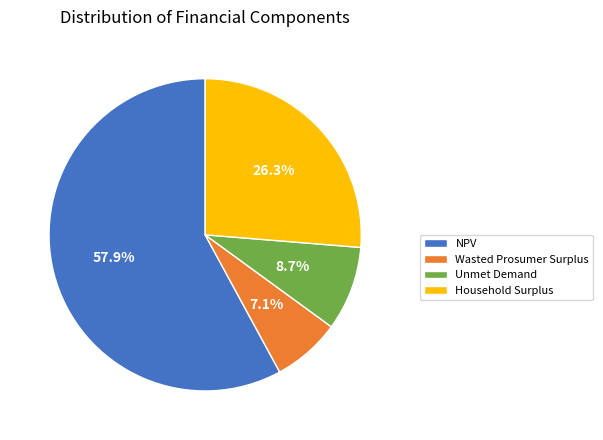

What percentage do Household Surplus and NPV together represent?

84.2%